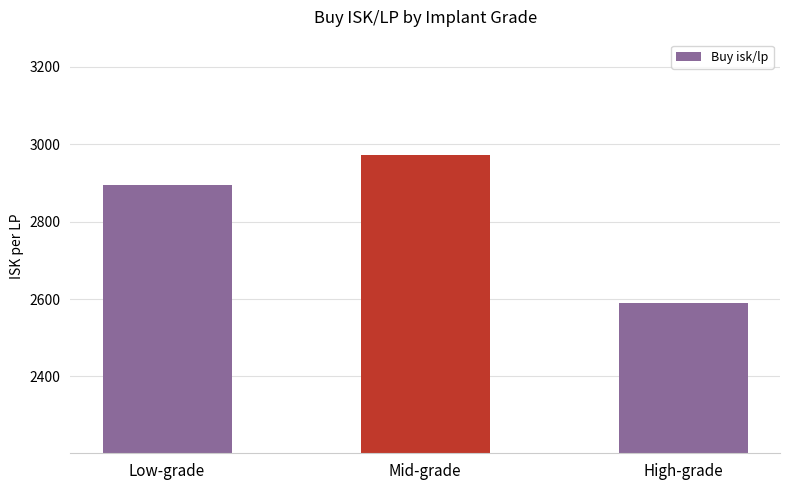

List the labels in order of value, largest first.

Mid-grade, Low-grade, High-grade